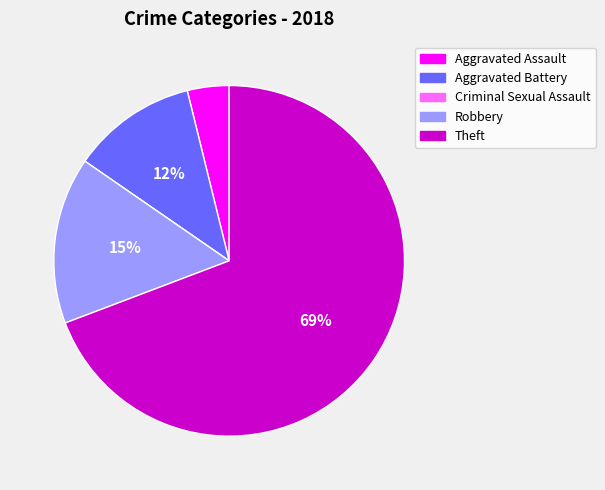

The Robbery slice represents 15% of the pie. True or false?

True